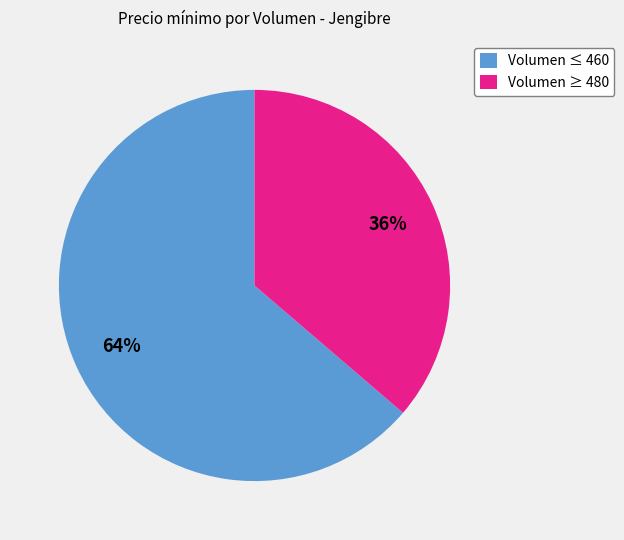

Is it true that Volumen ≤ 460 is 74% of the pie?

False